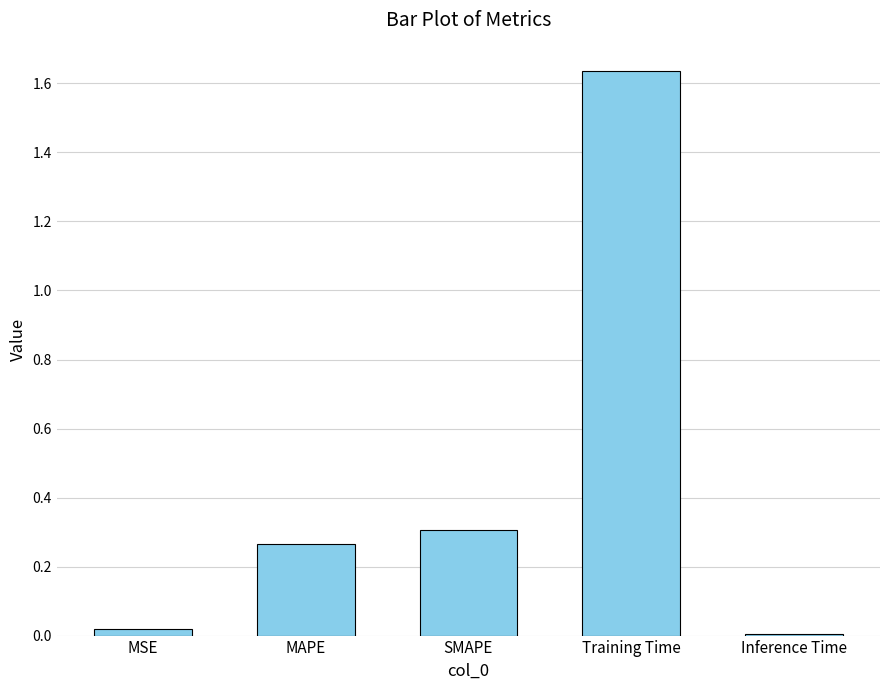

At which category does the chart reach its minimum across all series?

Inference Time